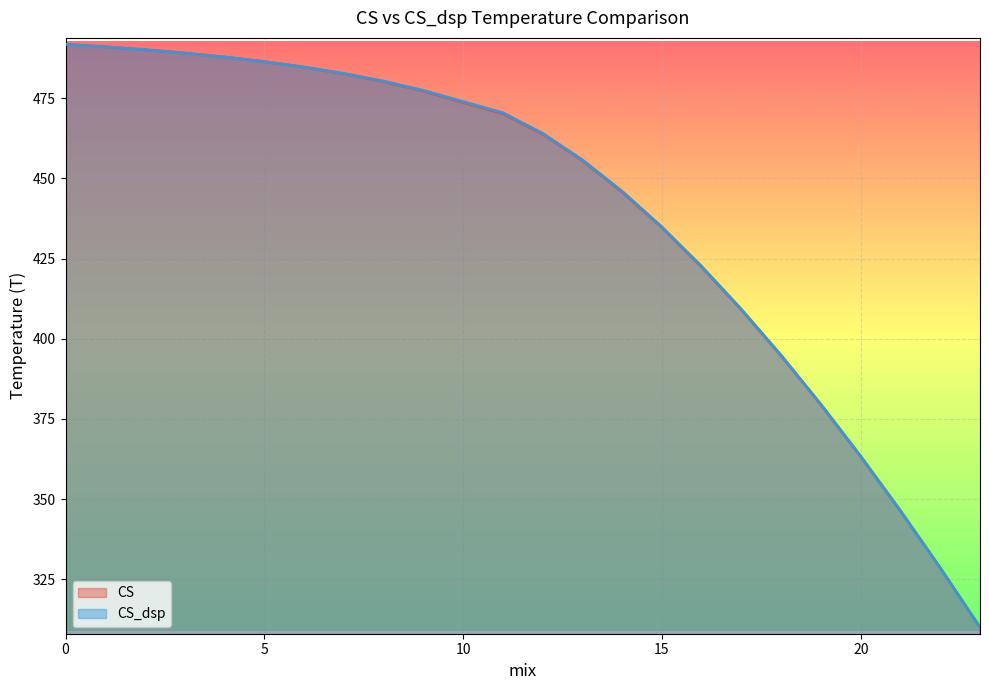

What is the difference between the second highest and minimum values in the CS series?

181.1